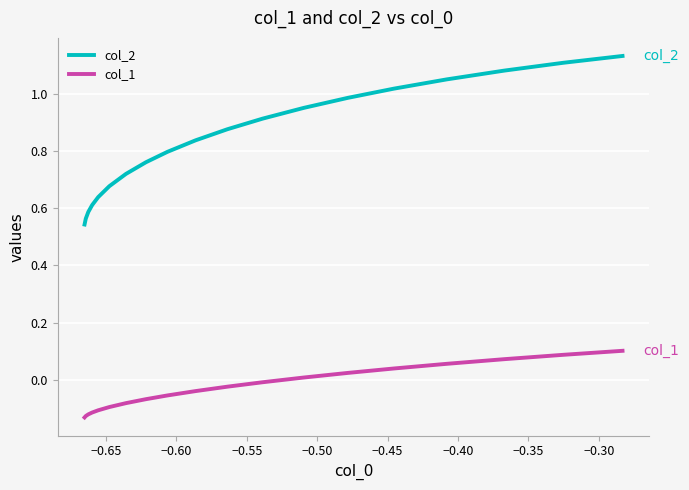

Is this an area chart (filled region under the line)?

No